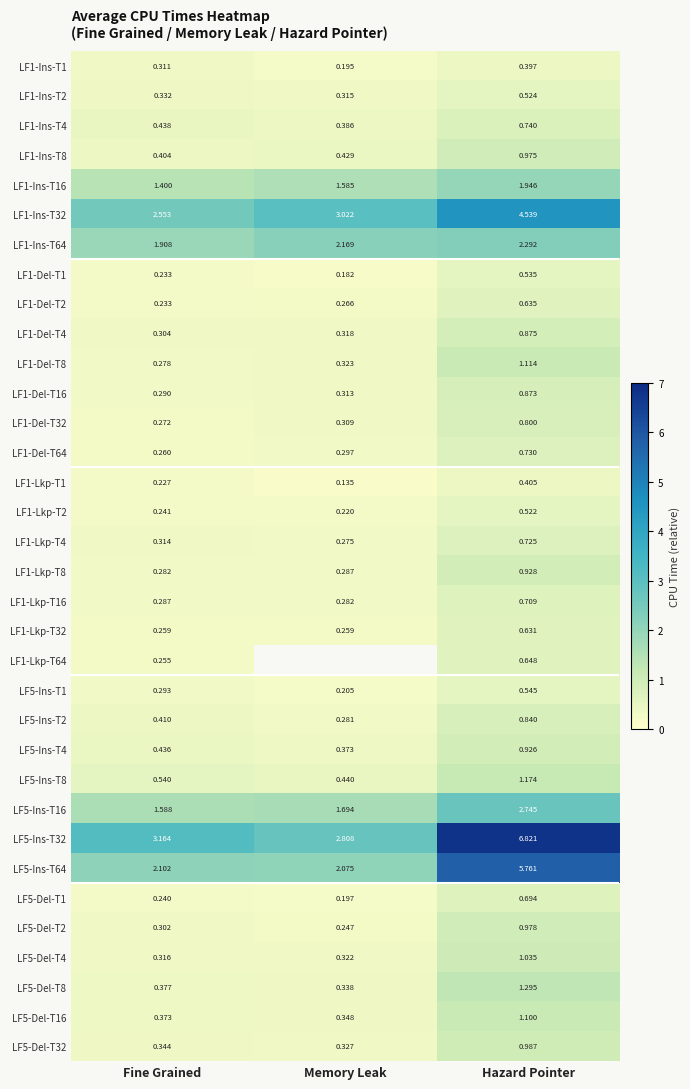

Rank the categories by LF5-Del-T8 value from highest to lowest.

Hazard Pointer, Fine Grained, Memory Leak